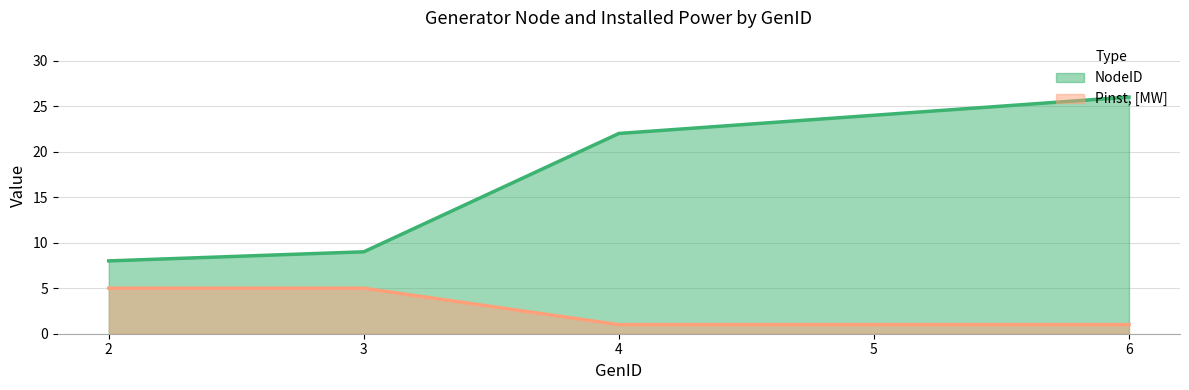

Is the value of NodeID at 3 greater than the value of Pinst, [MW] at 6?

Yes